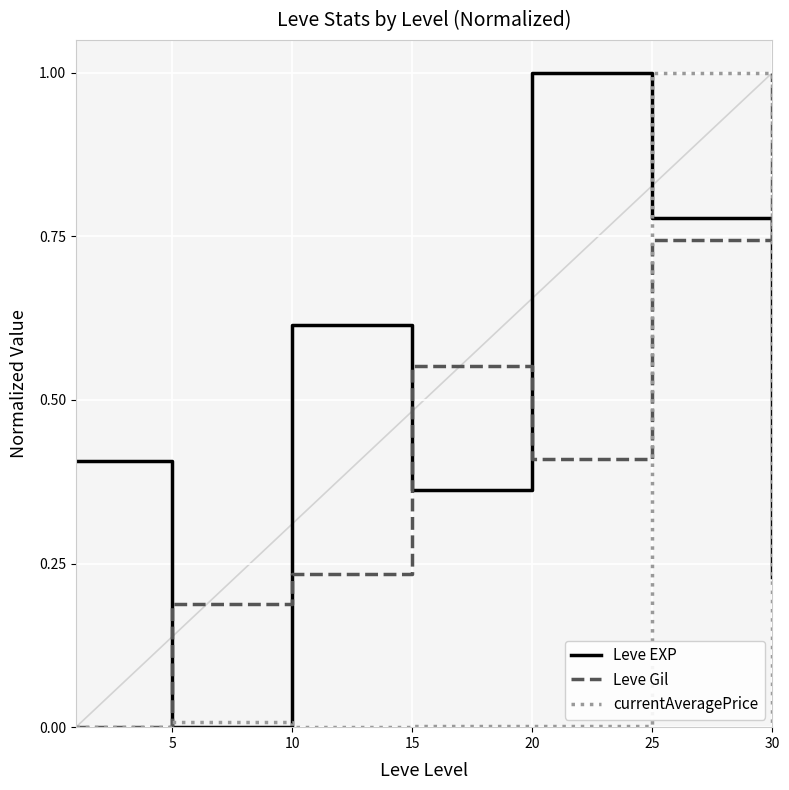

Which series ends up on top after the final intersection of Leve Gil and currentAveragePrice?

Leve Gil